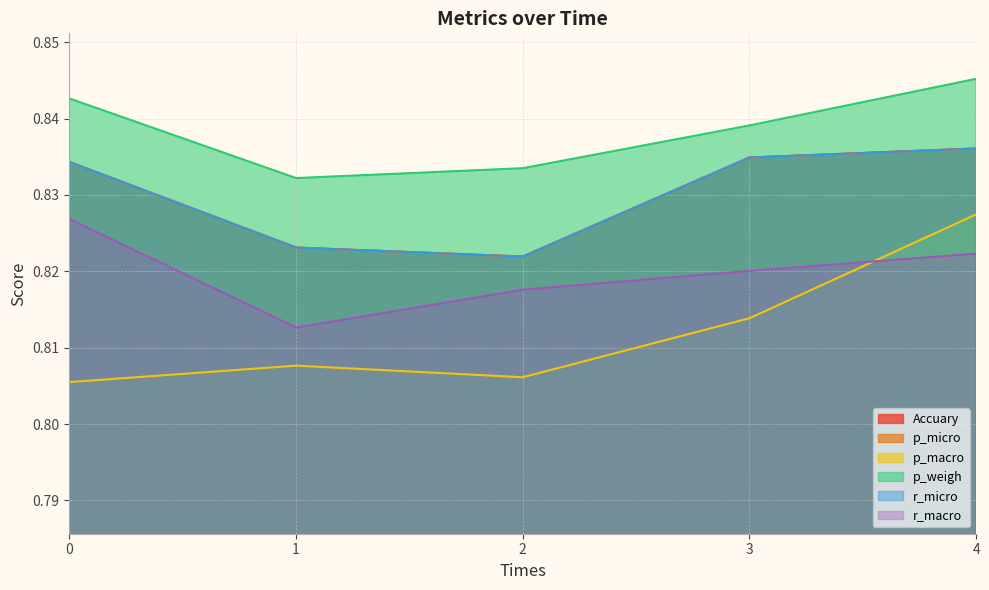

What is the sum of all p_macro values?

4.1